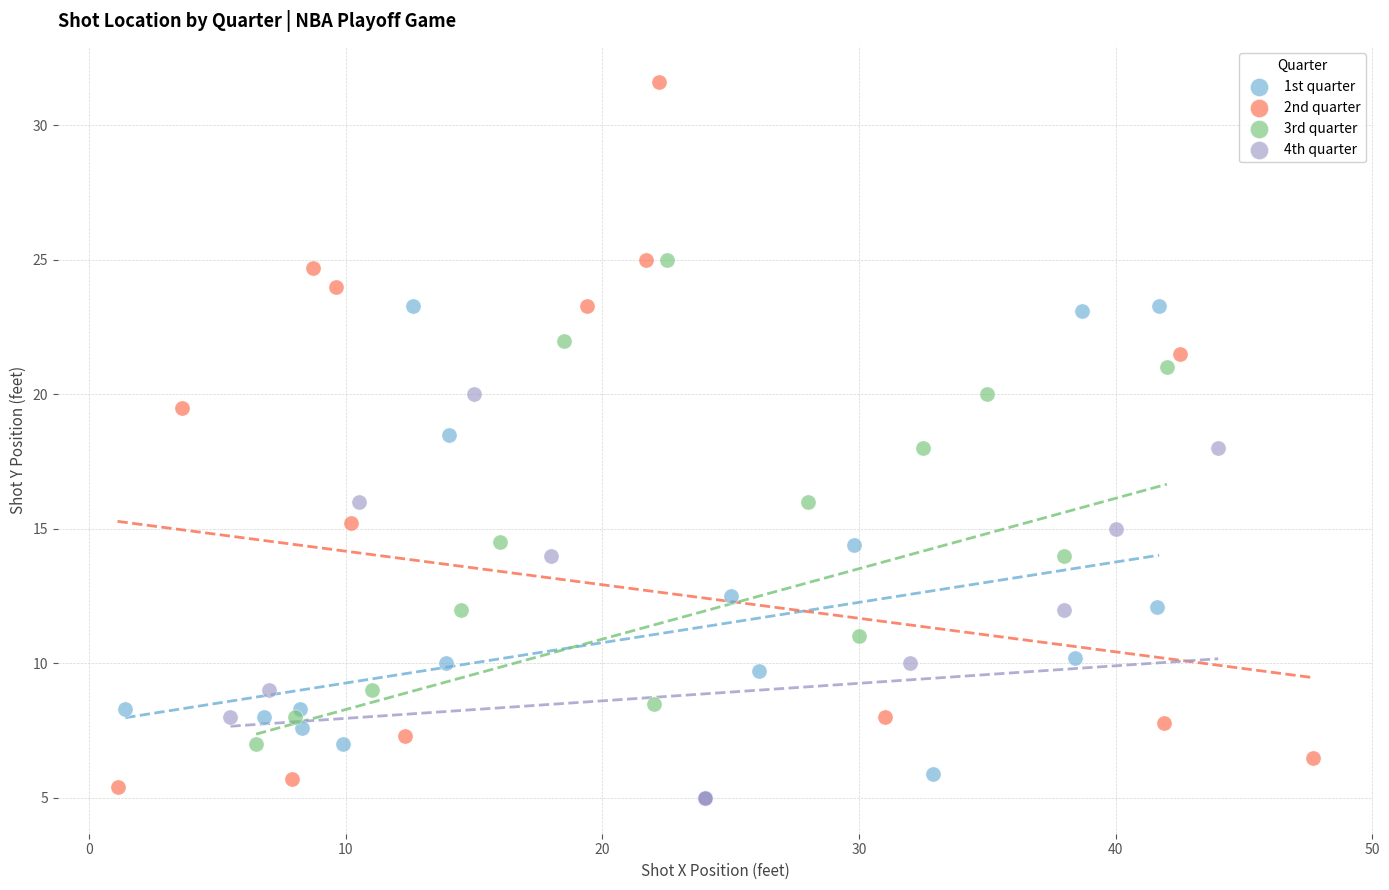

What are all the series names shown in the legend?

1st quarter, 2nd quarter, 3rd quarter, 4th quarter